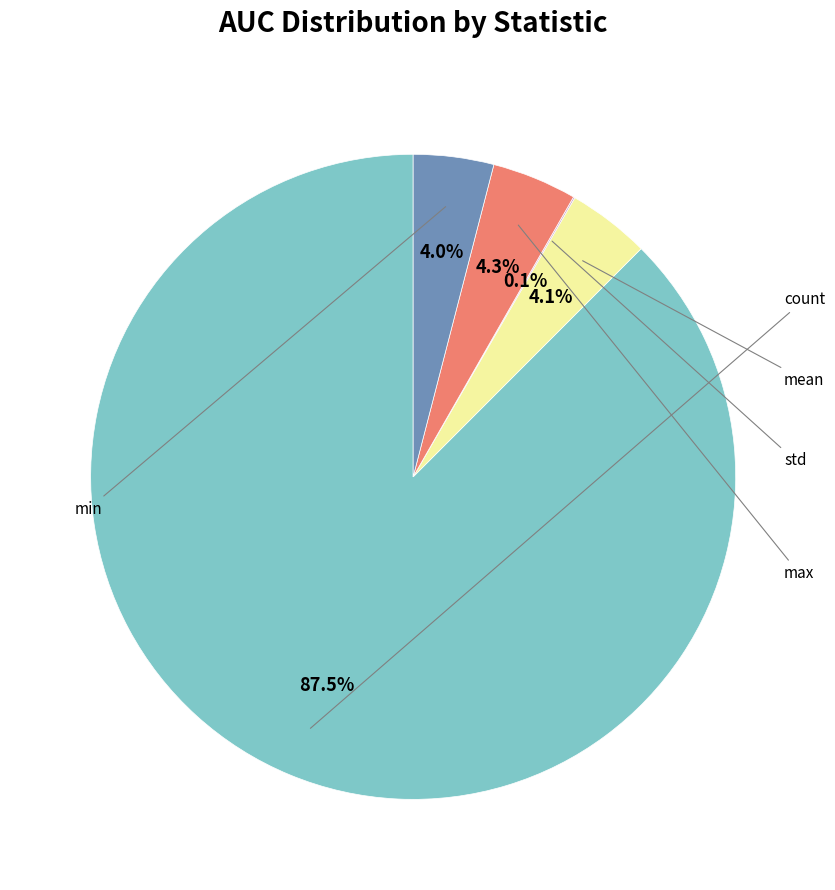

To the nearest percent, what is the difference between the largest and smallest slice percentages?

87%